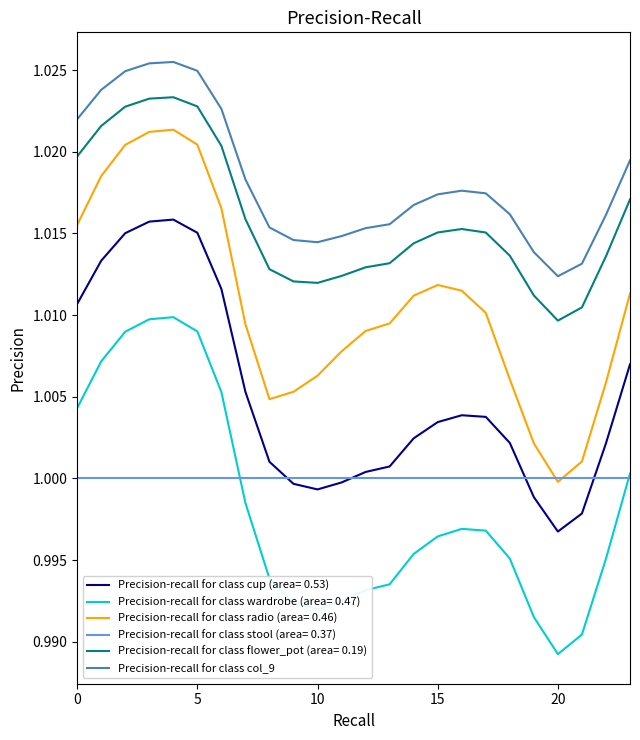

True or false: Precision-recall for class col_9 and Precision-recall for class cup (area= 0.53) intersect in this chart.

False